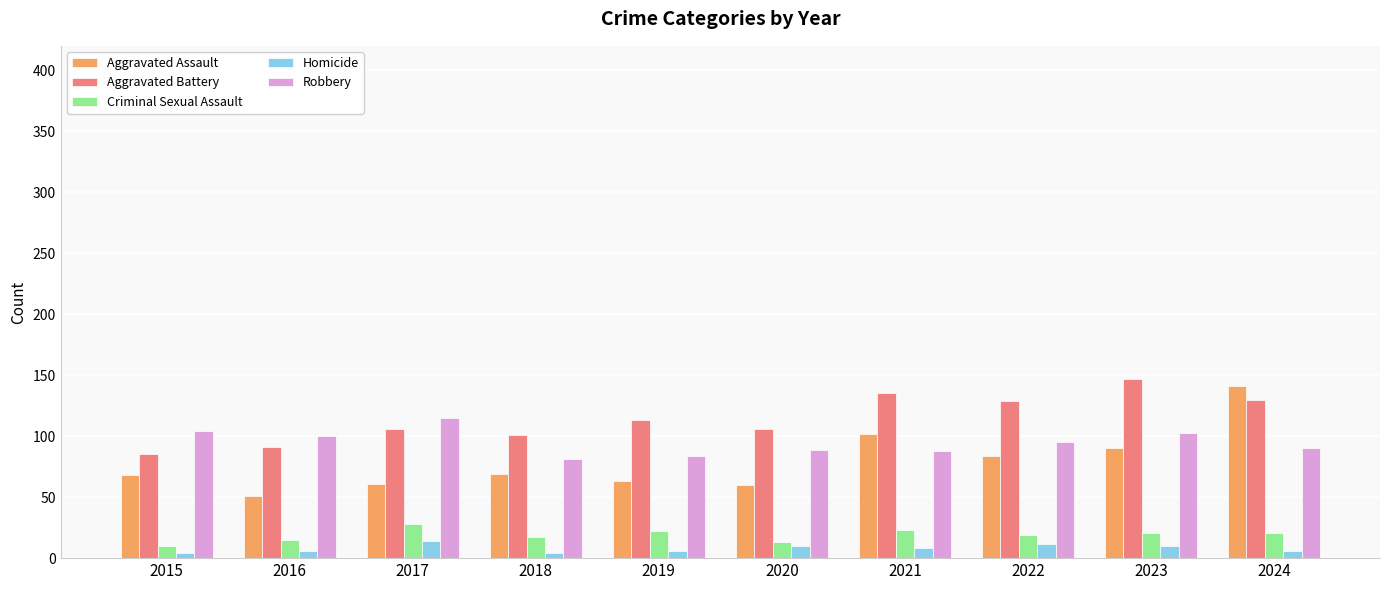

At how many categories does at least one series exceed 91?

10